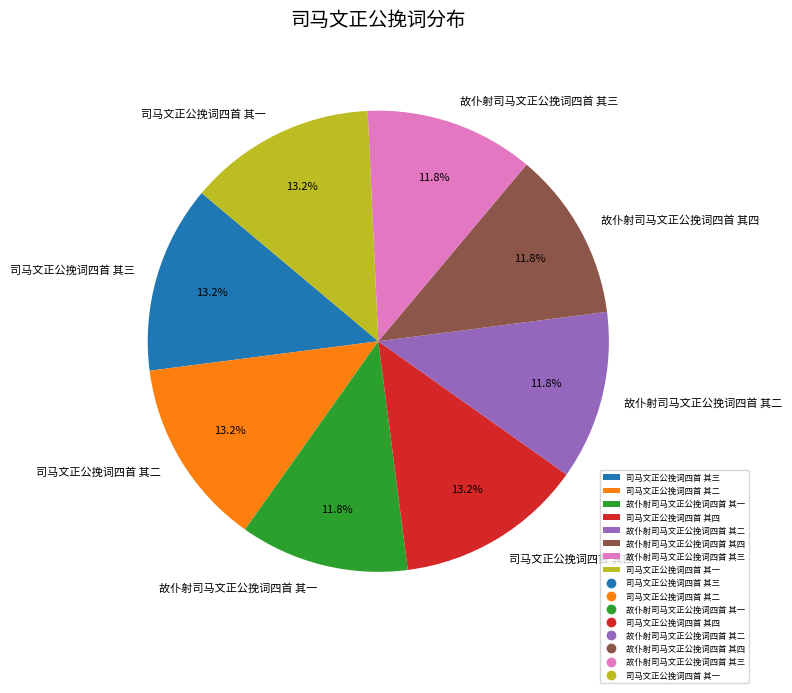

What percentage is the 故仆射司马文正公挽词四首 其二 slice, to the nearest percent?

12%